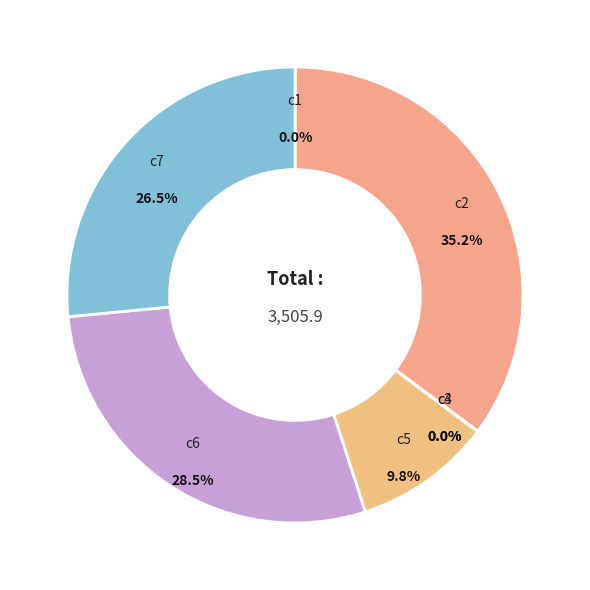

To the nearest percent, what is the average slice percentage?

14%